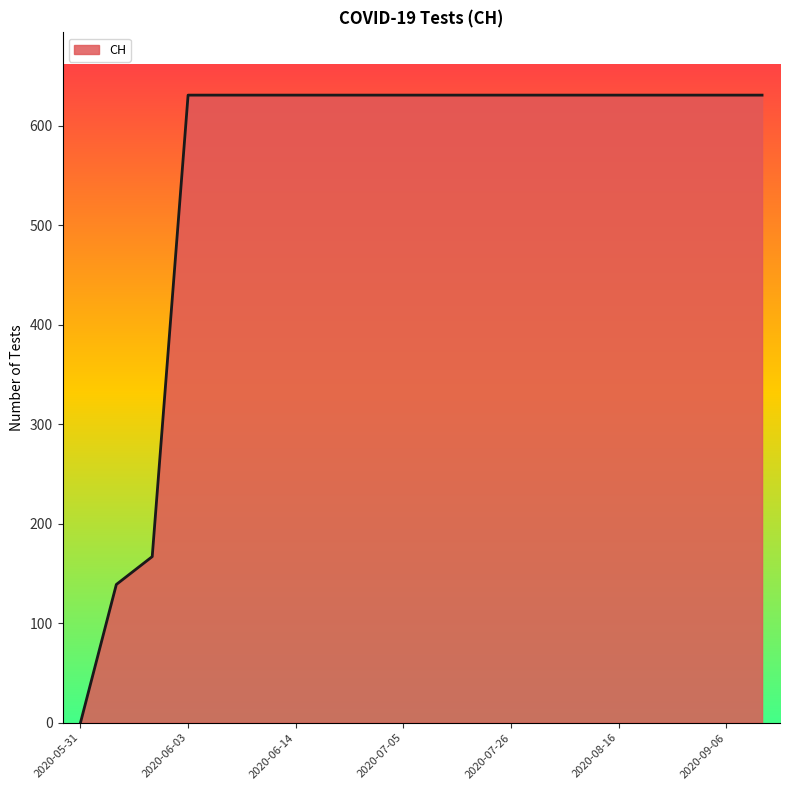

What is the maximum value shown in the chart?

631